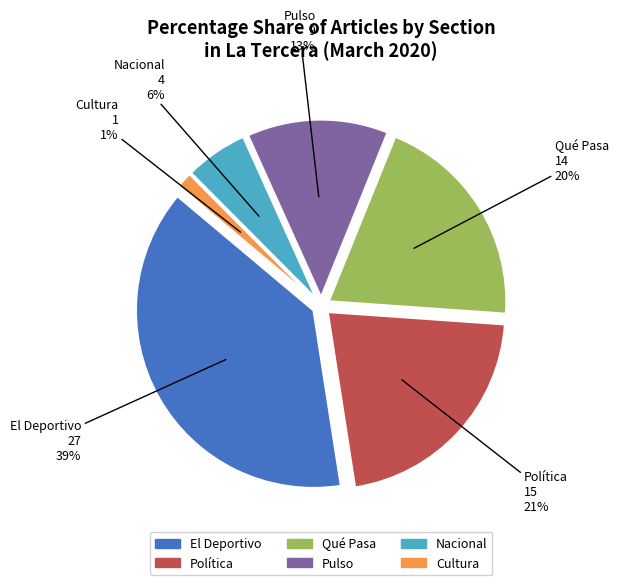

How many slices are in this pie chart?

6